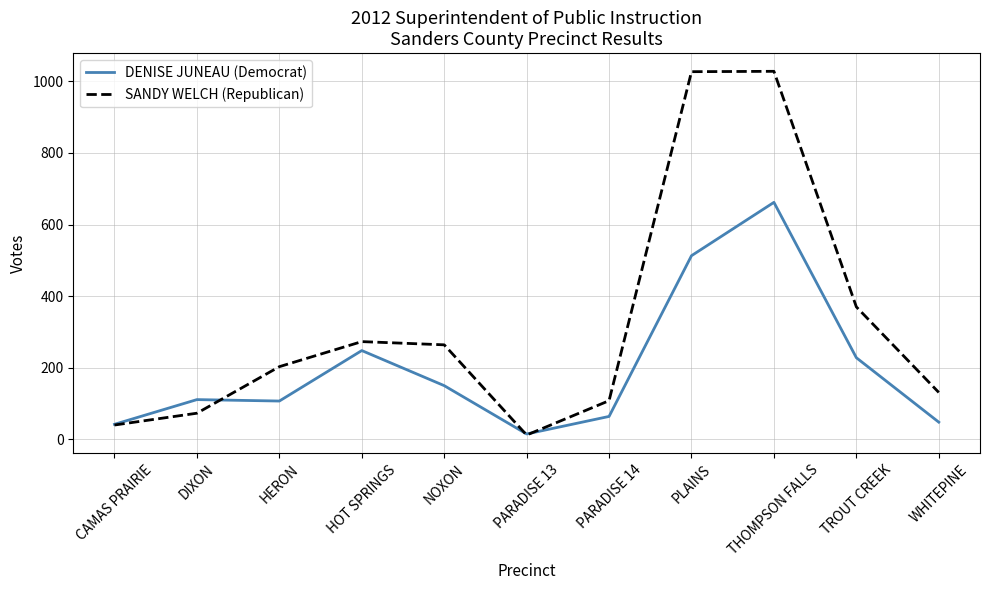

What position from the right is PARADISE 13?

6